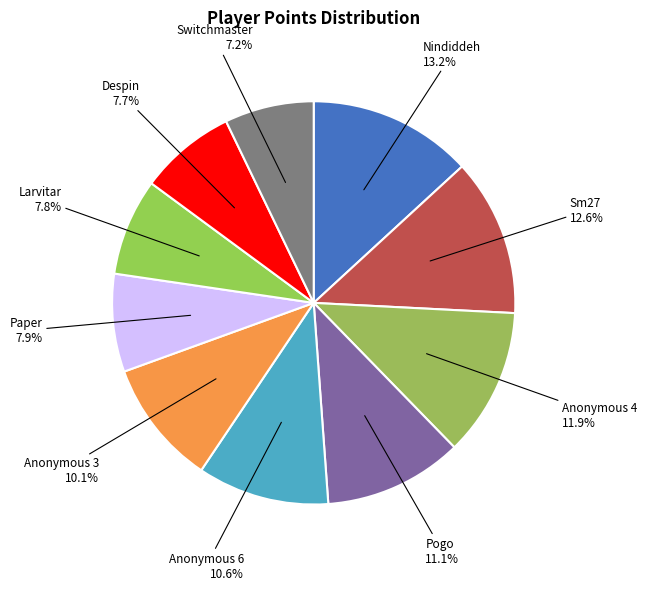

Count the number of slices in the pie.

10